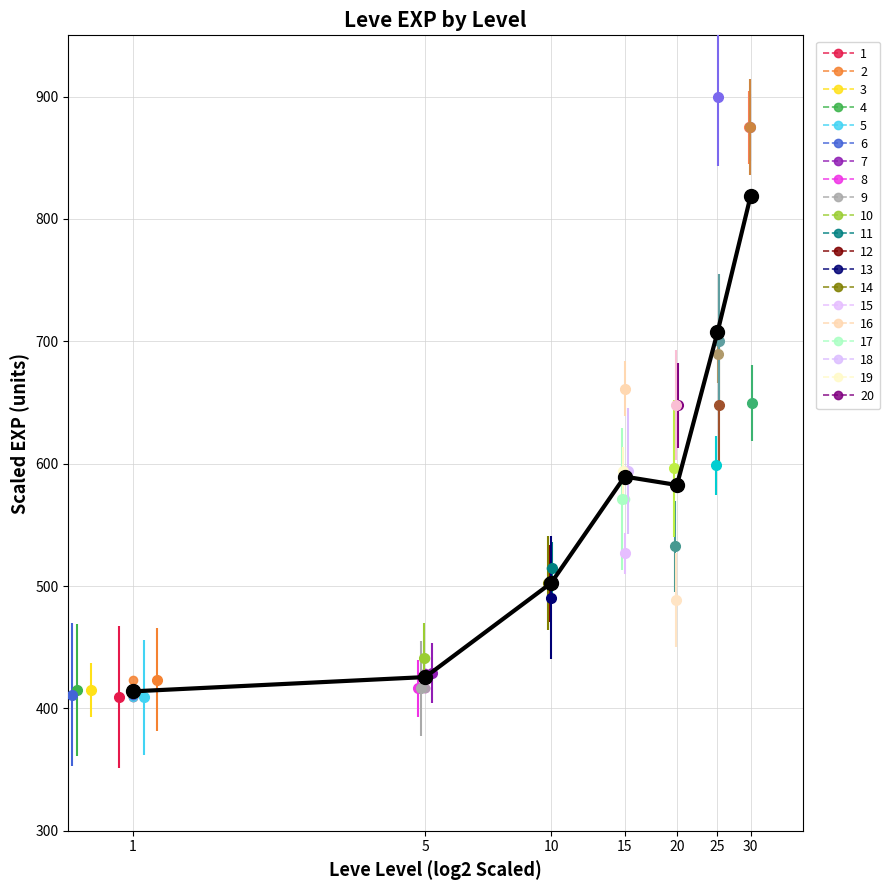

Where does the data first go above 582?

15